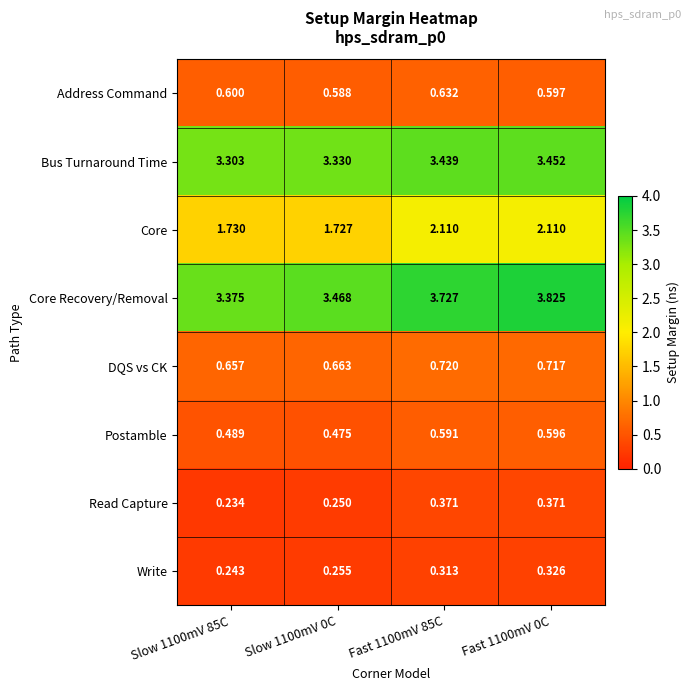

Which series has the largest total across all categories?

Core Recovery/Removal